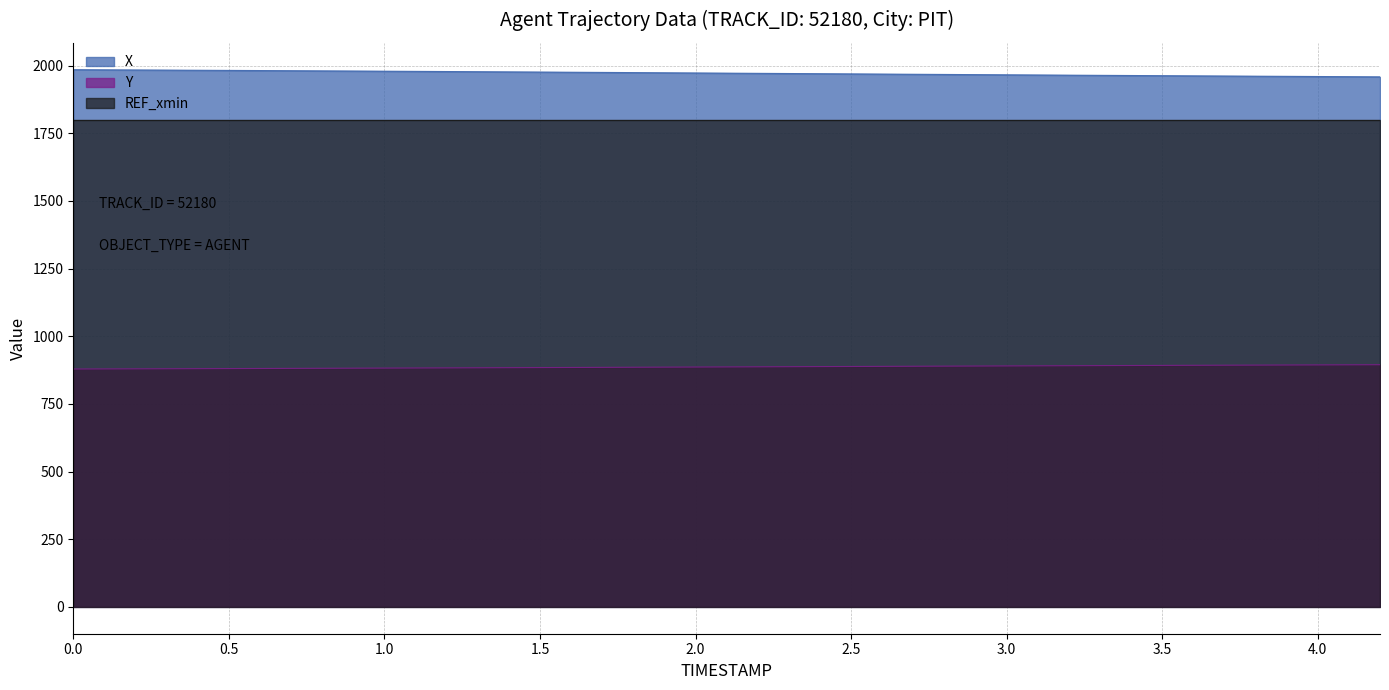

What is the difference between the second highest and second lowest values in the X series?

23.1